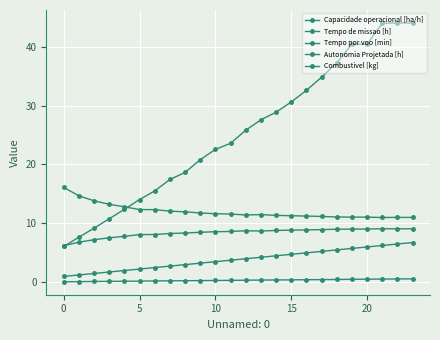

Does the chart have visible grid lines?

Yes